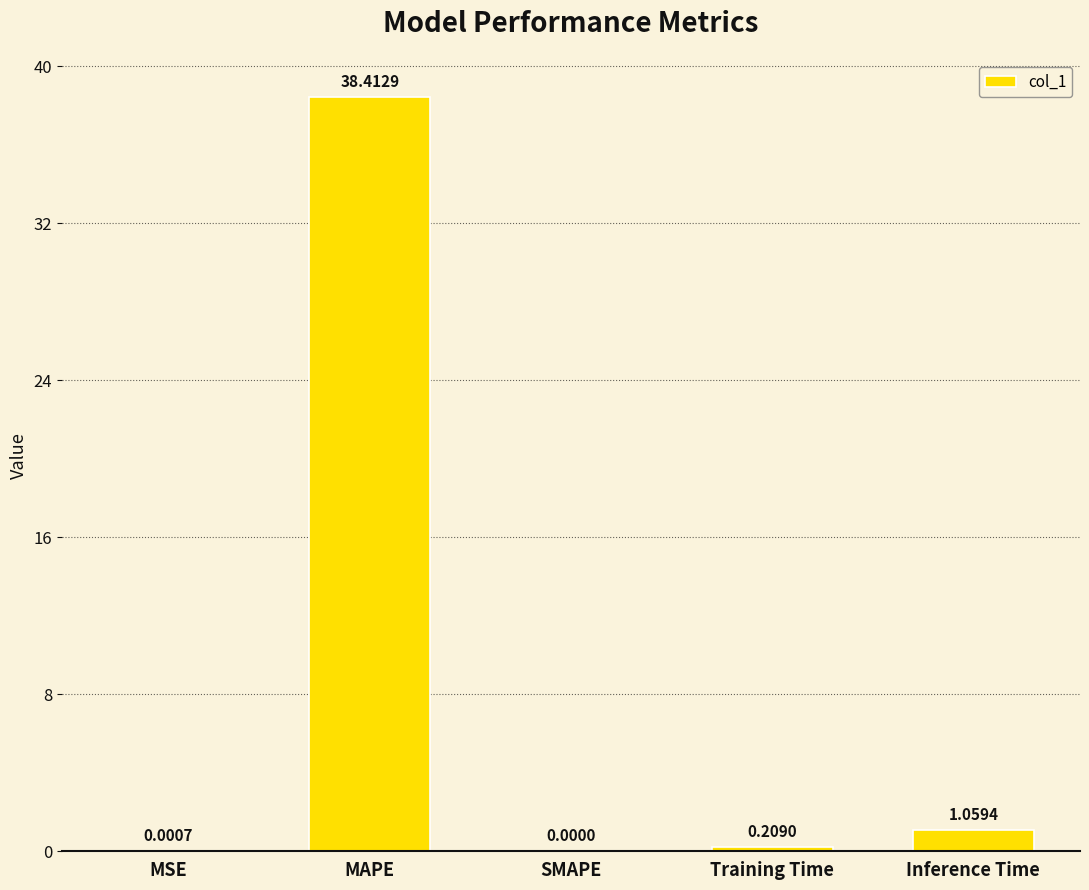

Where is the data nearest to the value 19?

Inference Time